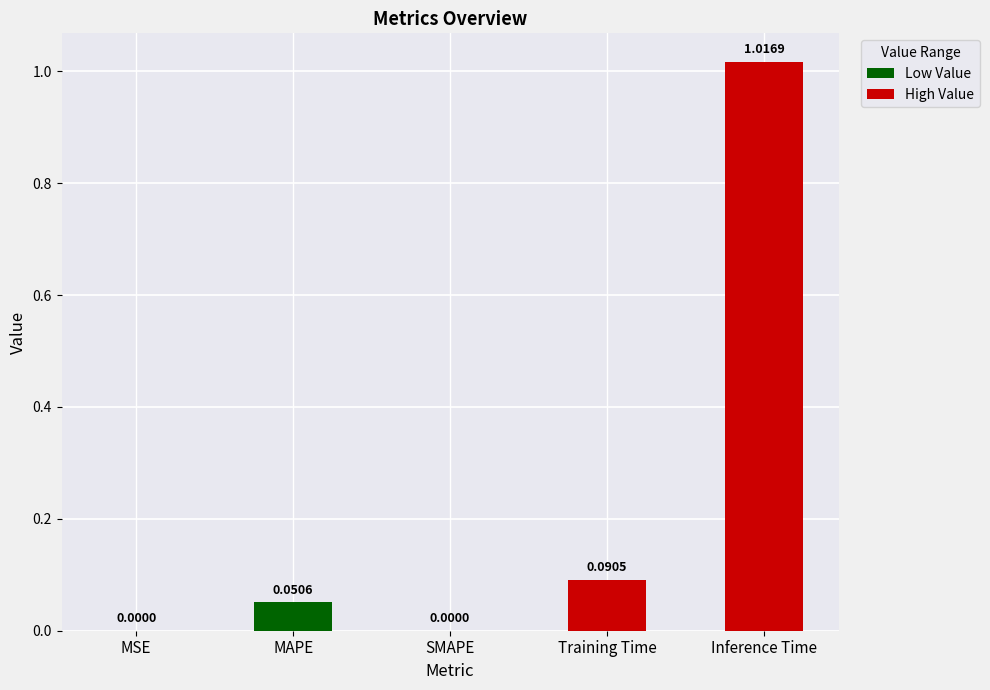

Between Inference Time and Training Time, which is larger?

Inference Time